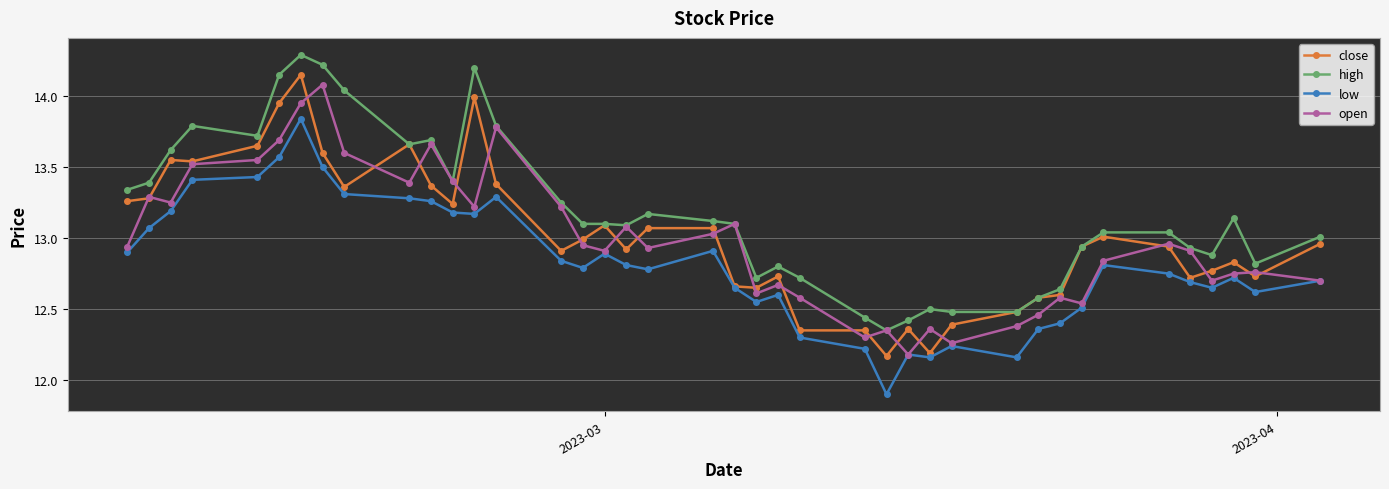

What is the maximum value shown in the chart?

14.3